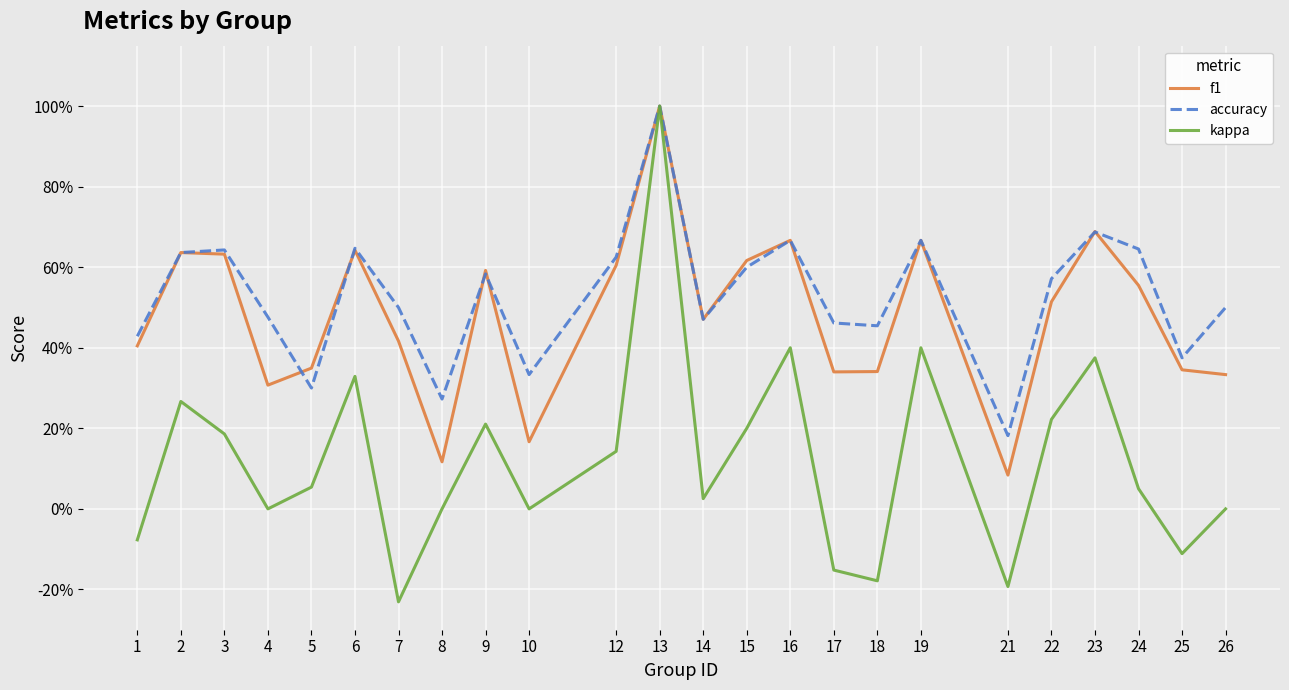

Which has a higher value, 13 or 21?

13